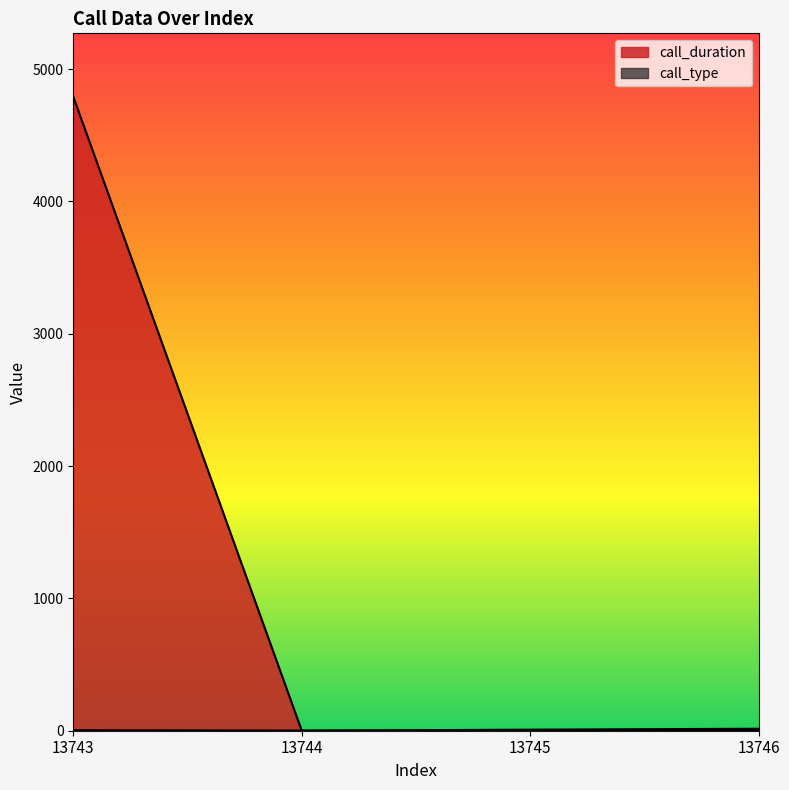

Reading left to right, what are all the values shown in this chart?

call_duration: 4791	0	8	15
call_type: 4	1	2	4